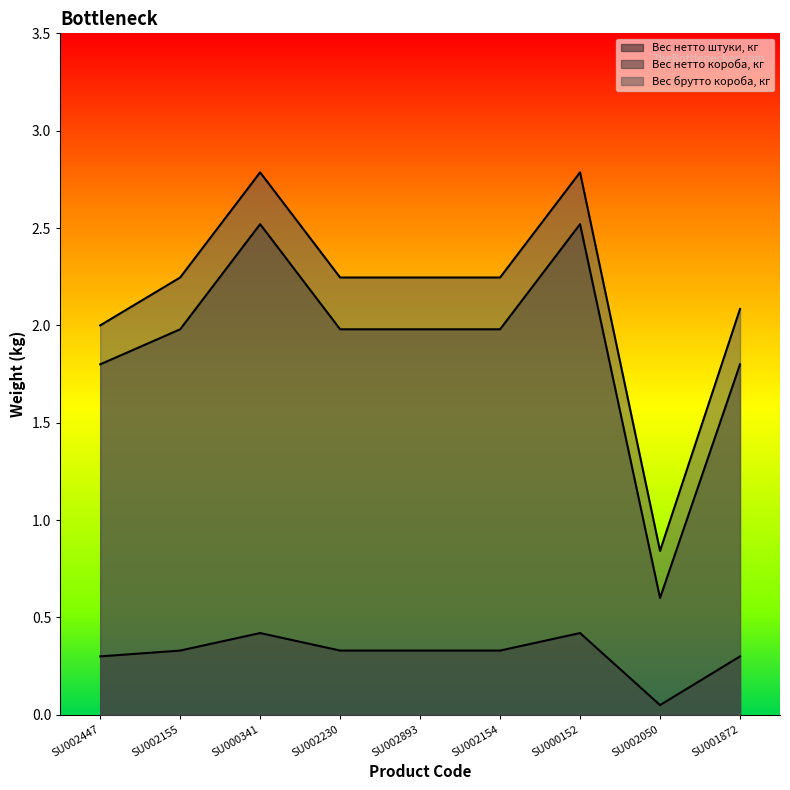

What is the label of the 3rd point from the left?

SU000341